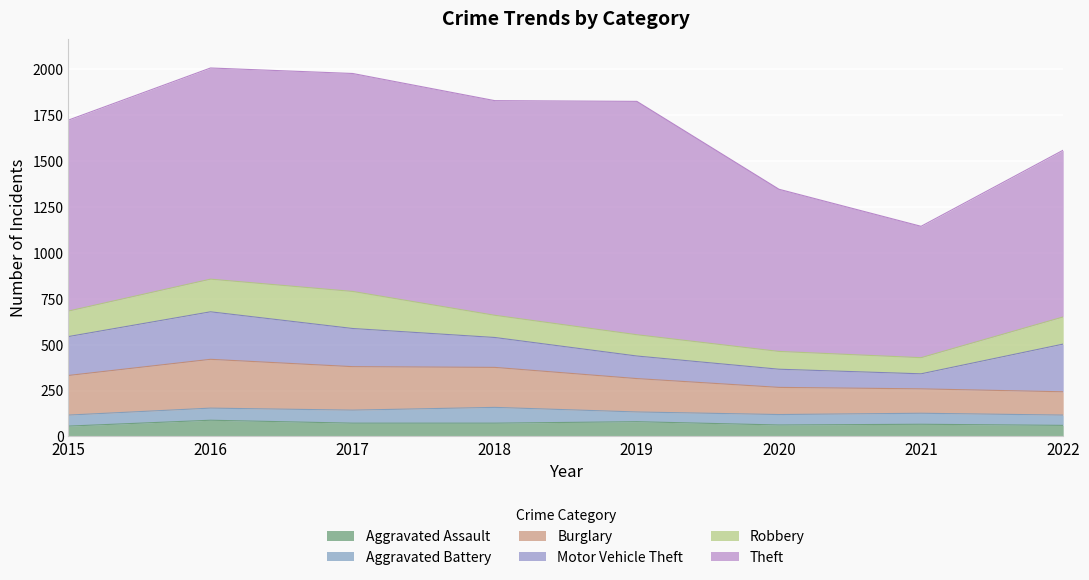

At which label does Robbery first exceed 139?

2016